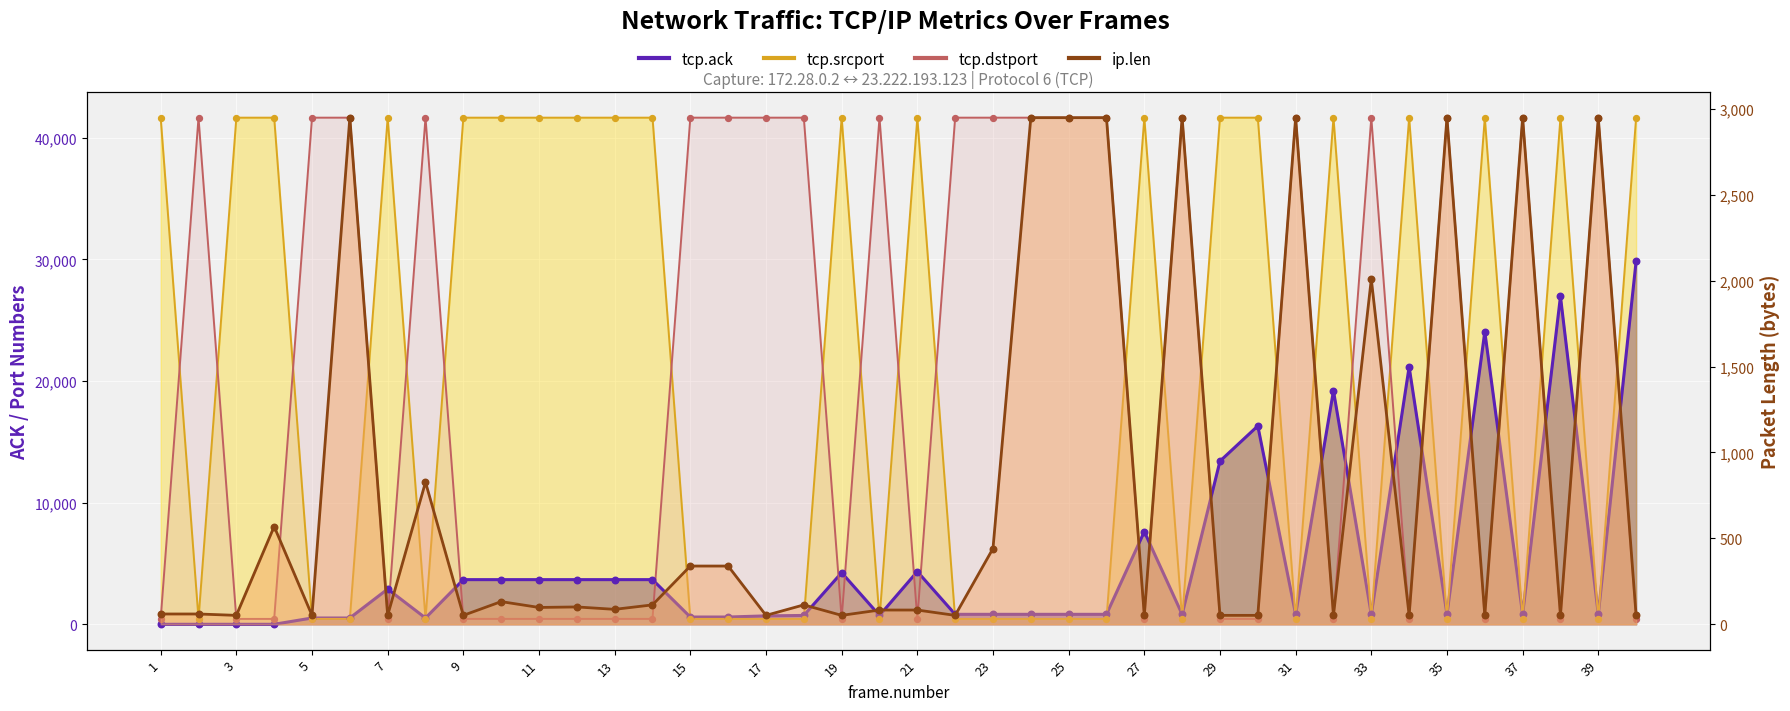

Which series contains the lowest Y value?

tcp.ack